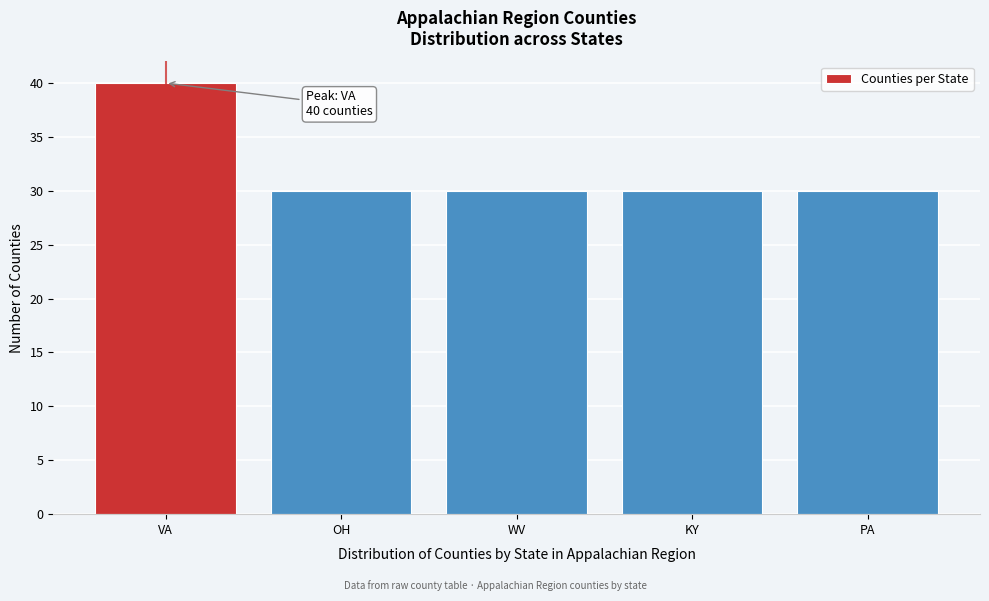

Reading left to right, what are all the values shown in this chart?

40	30	30	30	30